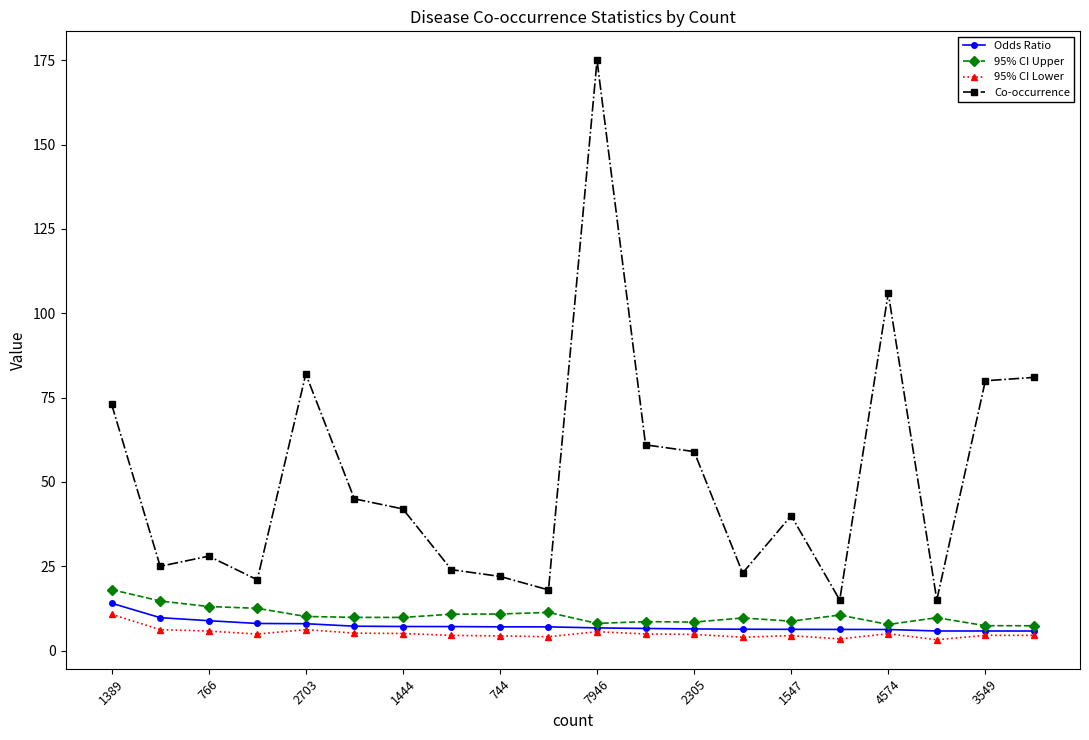

Count the number of categories in the chart.

20